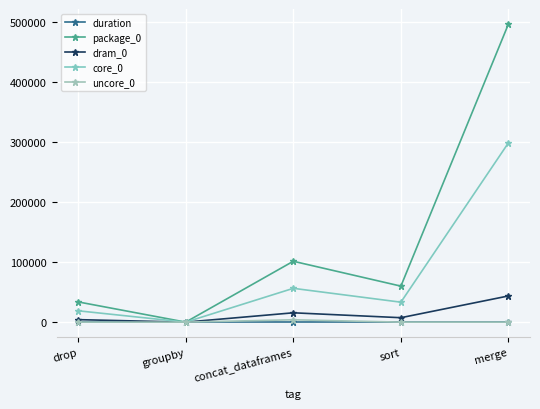

Which series has the largest total across all categories?

package_0